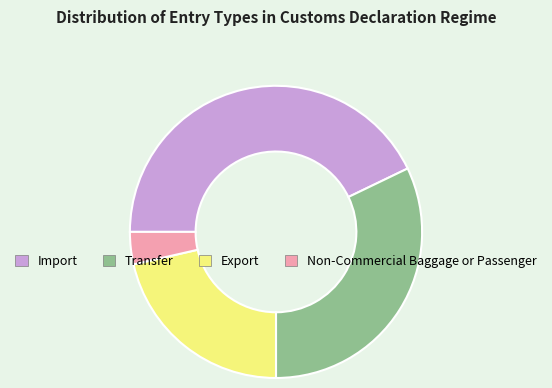

Approximately how many times larger is the value at Import compared to Export?

2.0